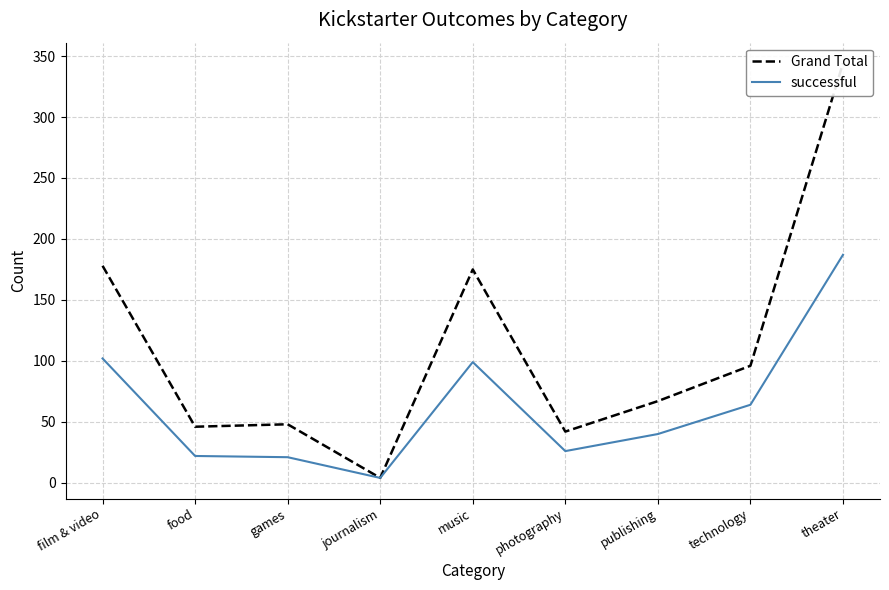

The value of successful at photography is 44. True or false?

False